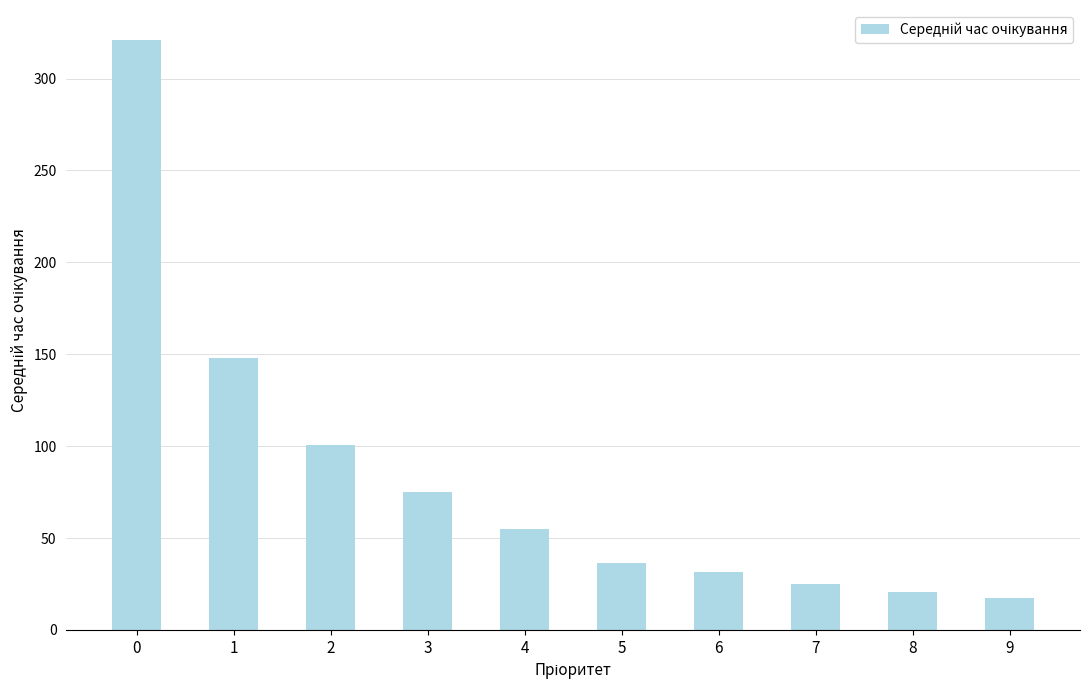

Reading left to right, what are all the values shown in this chart?

321.2	148.0	100.6	75.2	54.8	36.2	31.5	25.0	20.7	17.4